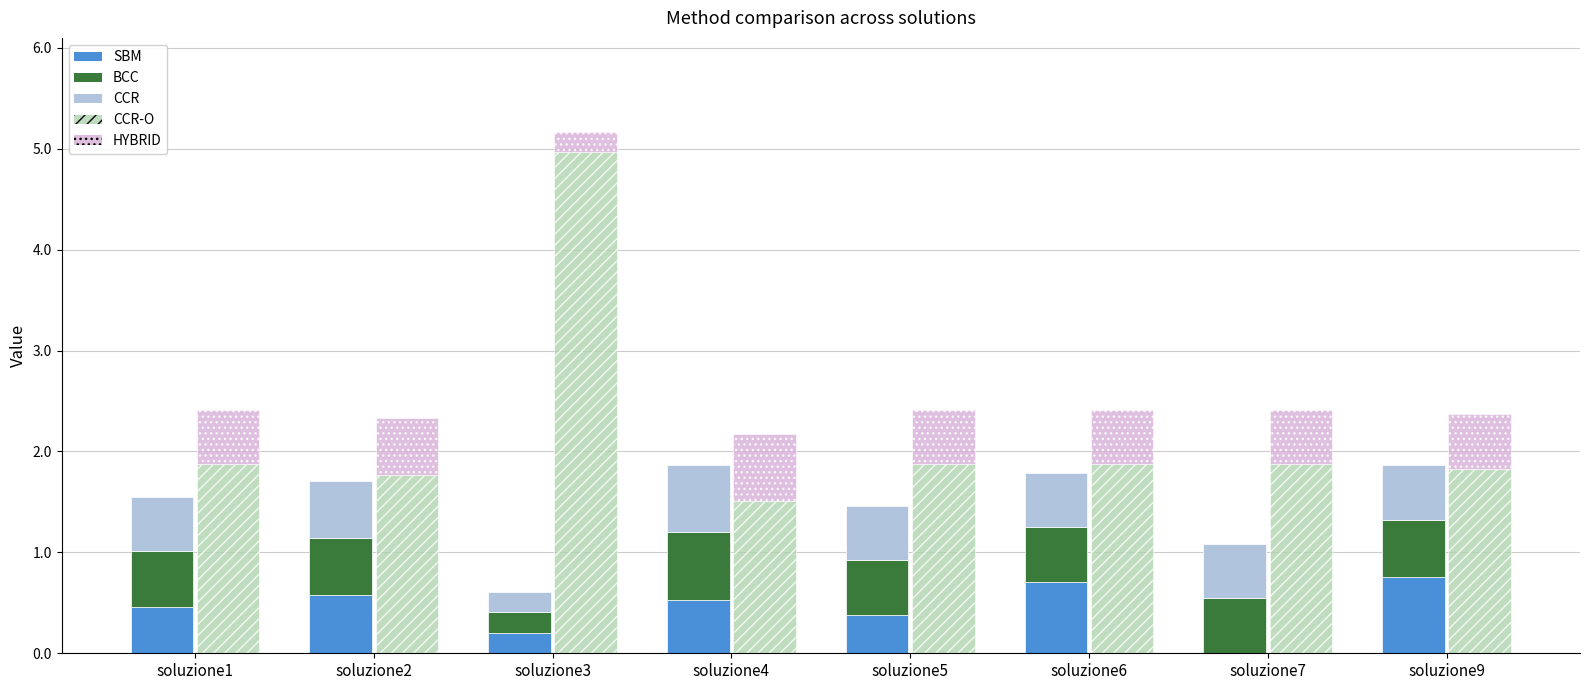

At how many categories does at least one series exceed 1?

8